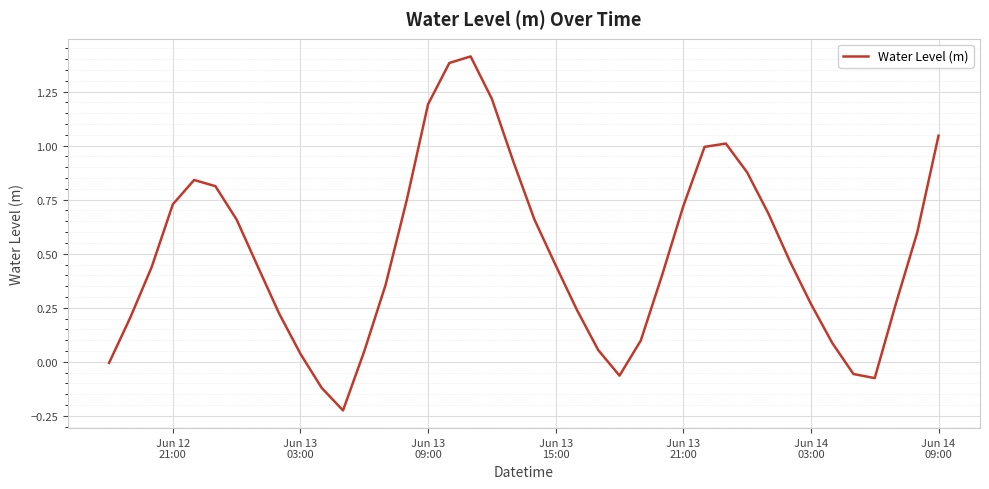

What is the difference between the maximum and minimum values?

1.6